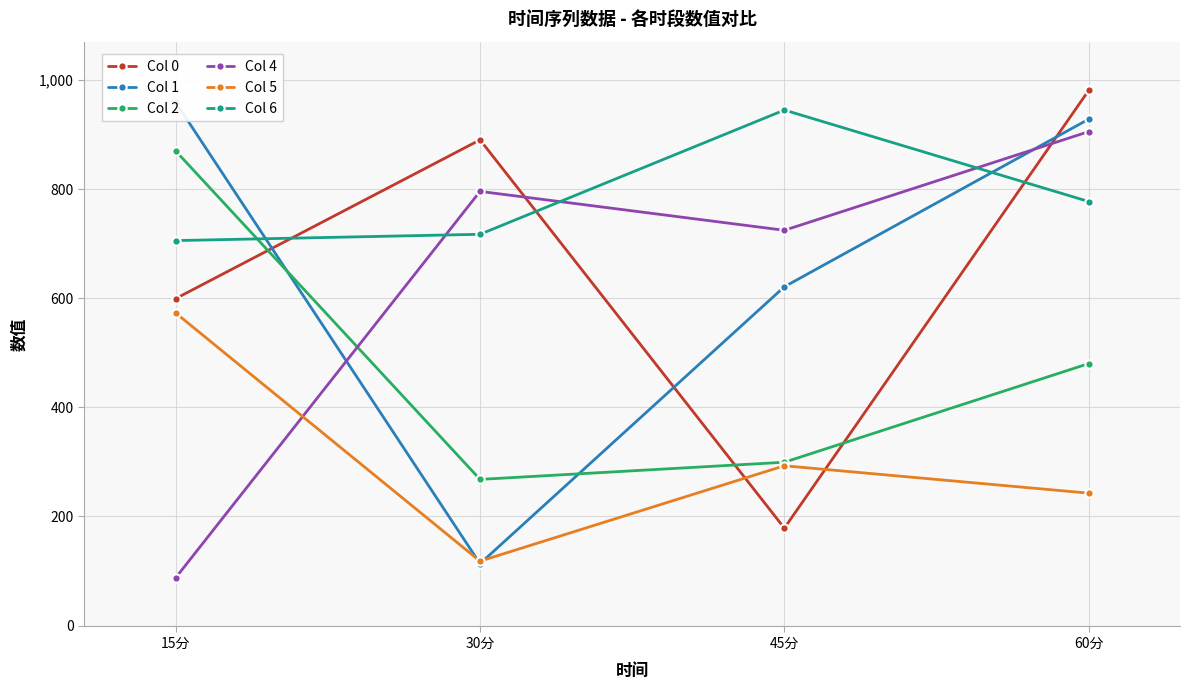

How many data points in Col 6 are above 777?

2